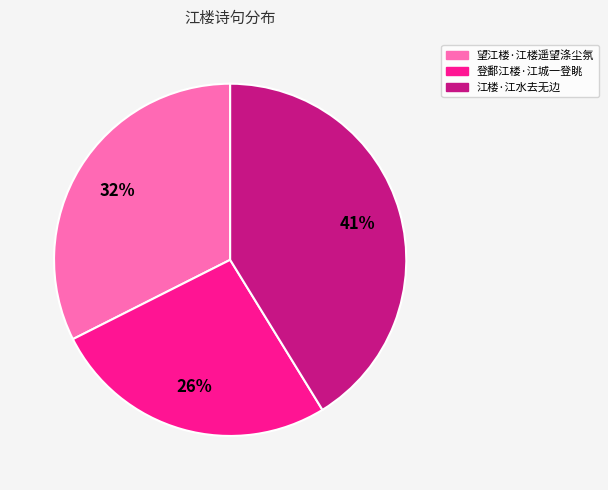

How many segments does this pie chart have?

3